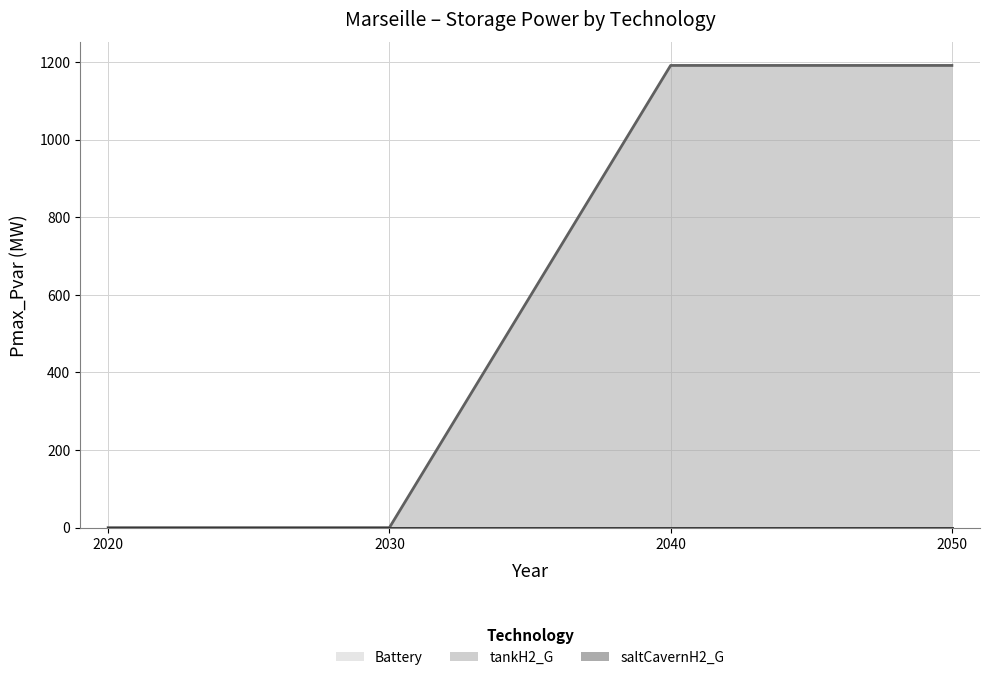

What is the difference between the highest and lowest values at 2040?

1191.2